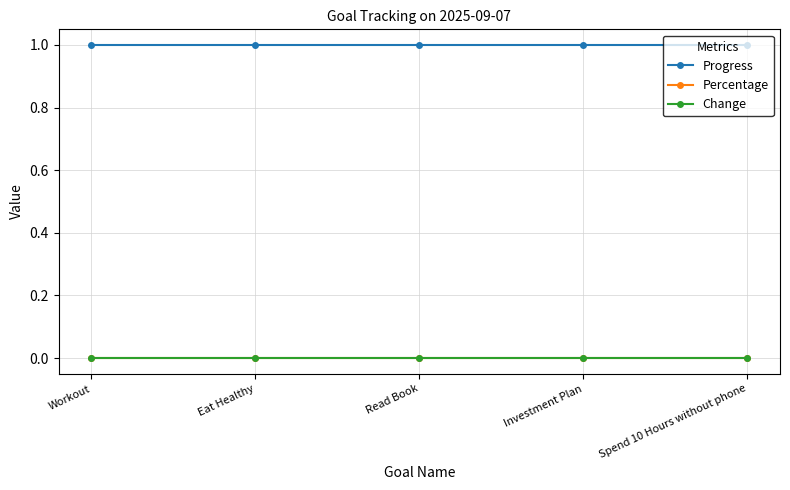

Is this an area chart (filled region under the line)?

No